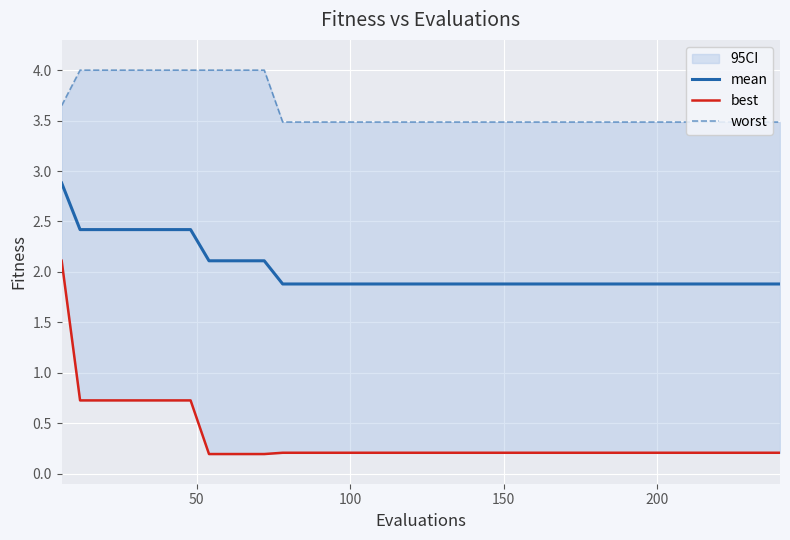

True or false: worst has more than 0 points higher than both neighbors.

False